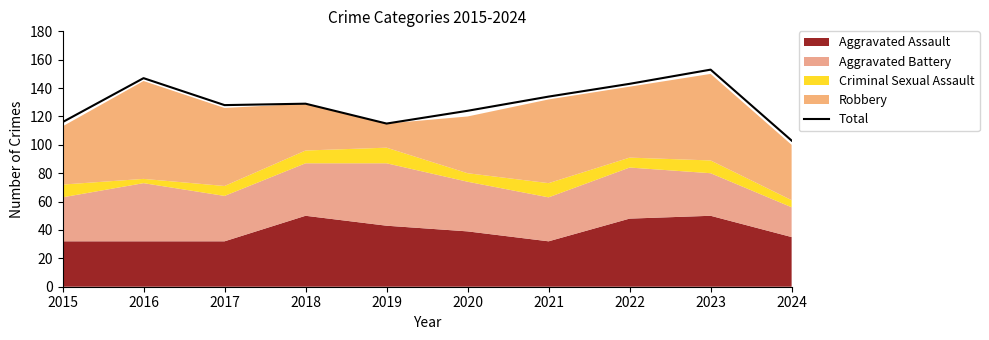

True or false: Total has a value of 24 at 2019.

False